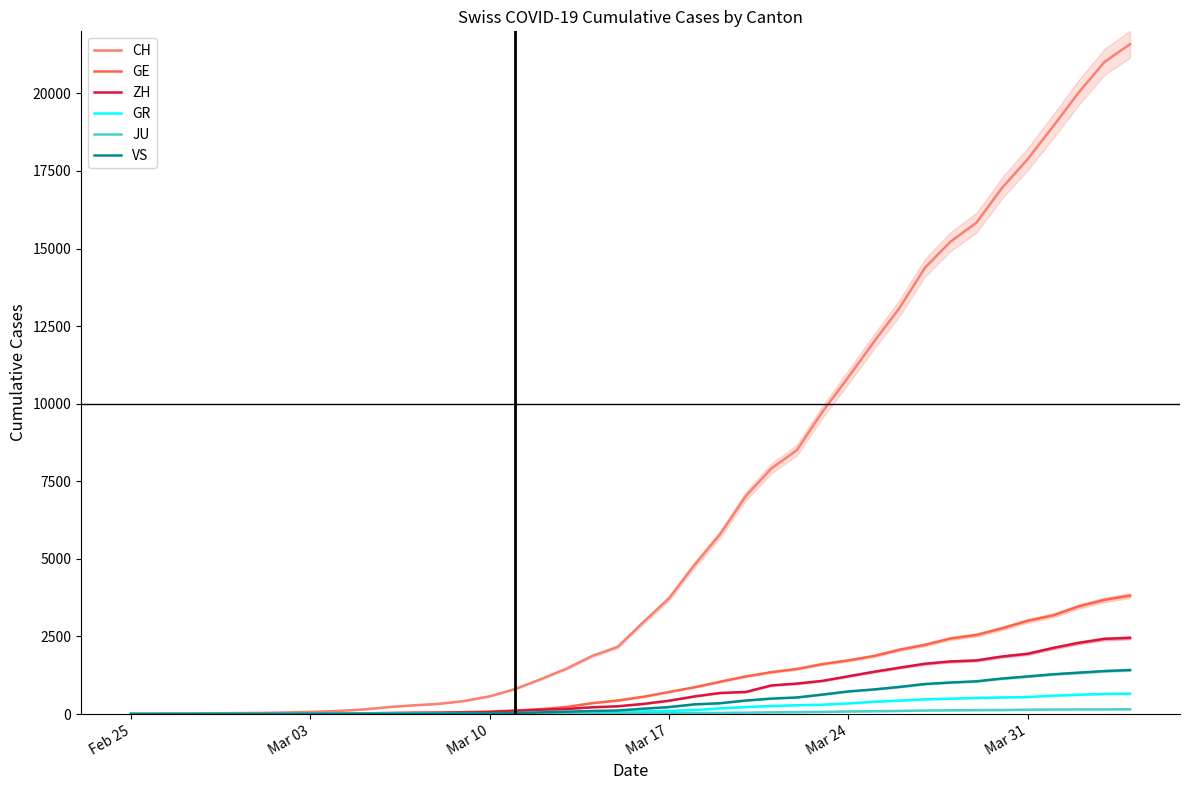

How many data points in CH are above 2959?

19